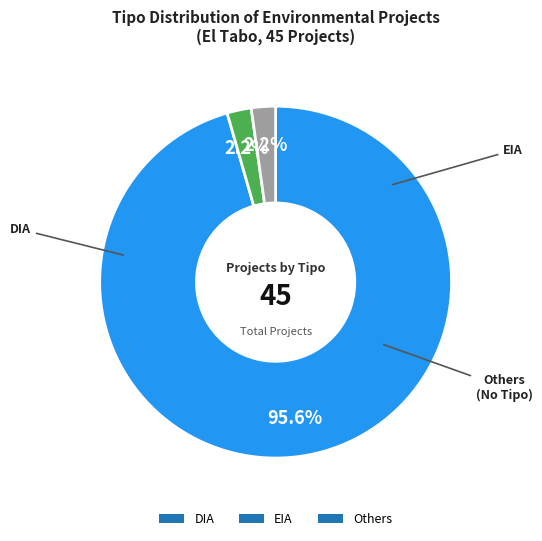

How many segments does this pie chart have?

3